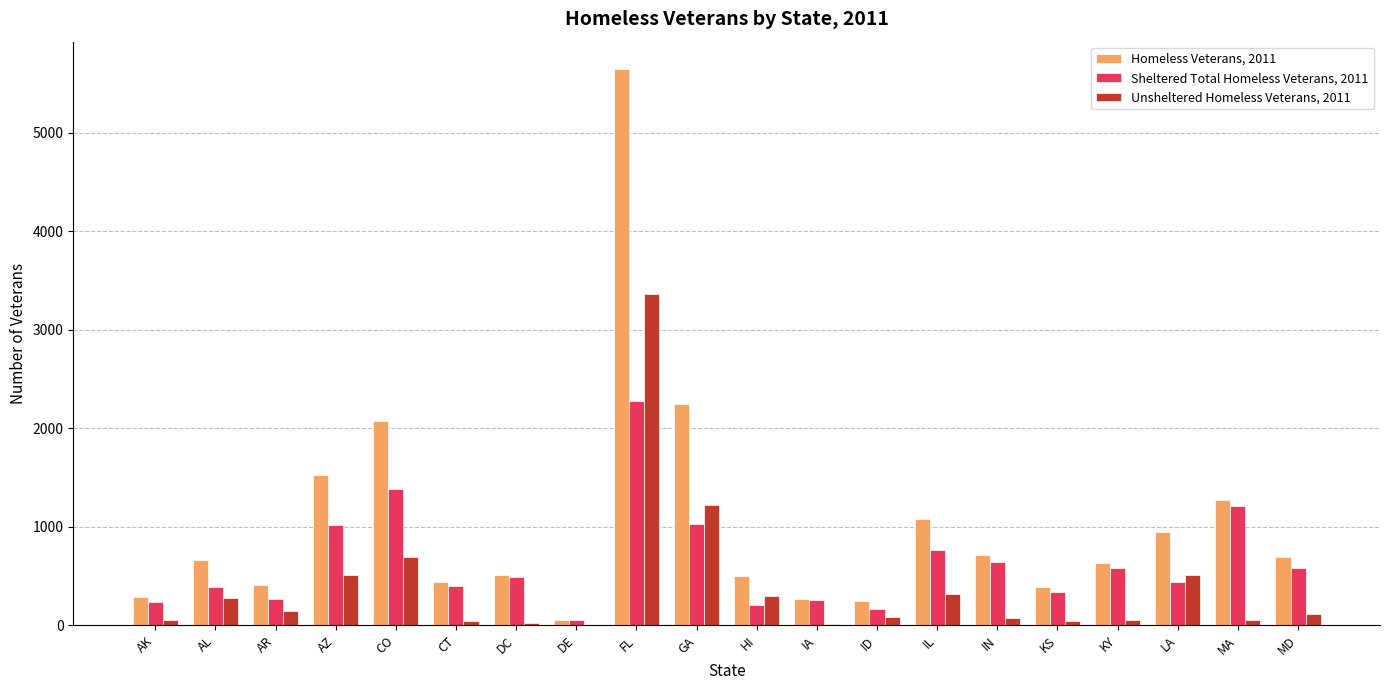

Which category has the highest value in the Unsheltered Homeless Veterans, 2011 series?

FL